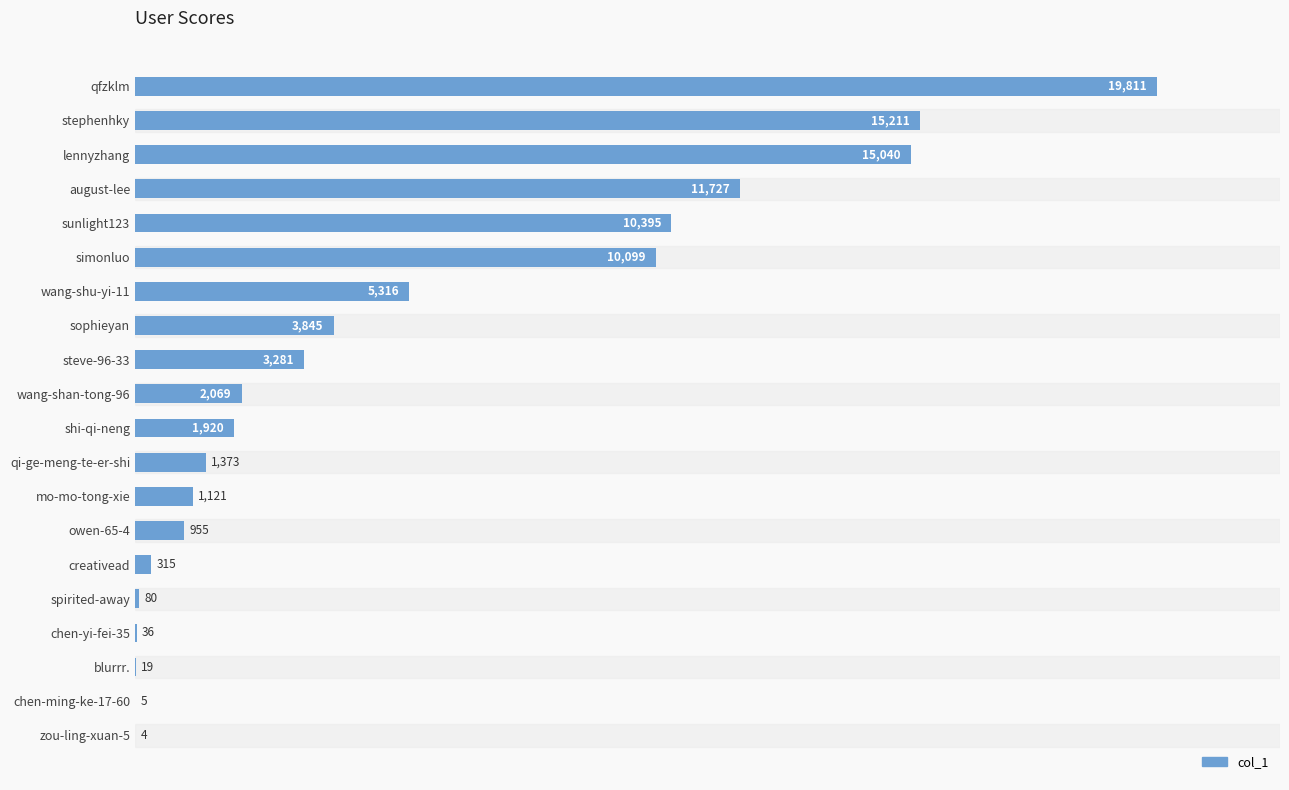

What is the greatest value displayed?

19811